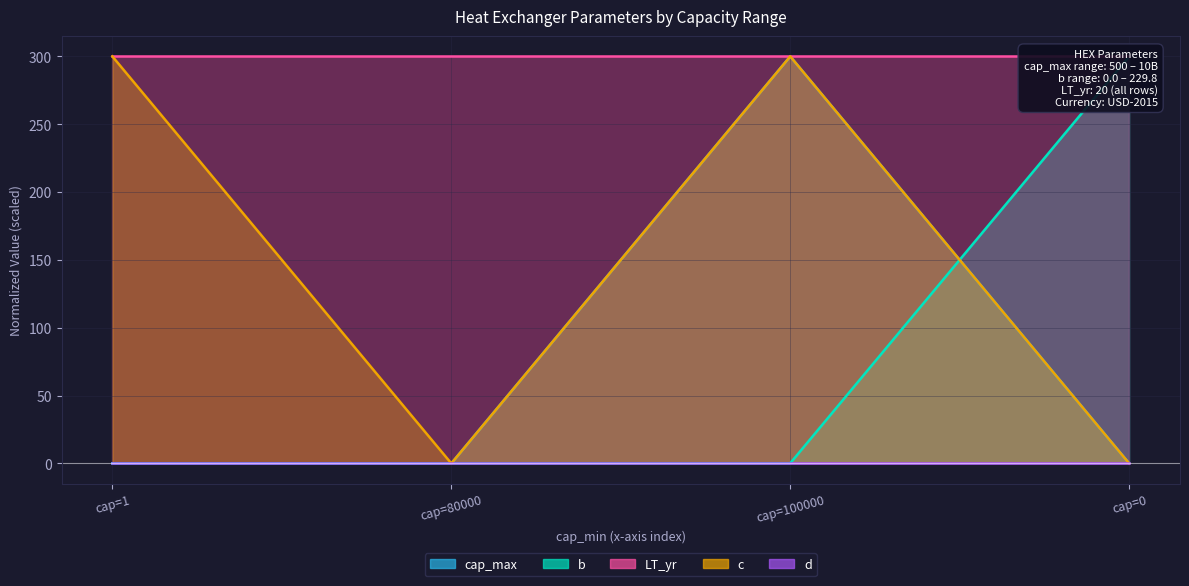

List the labels in order of cap_max value, smallest first.

cap=0, cap=1, cap=80000, cap=100000